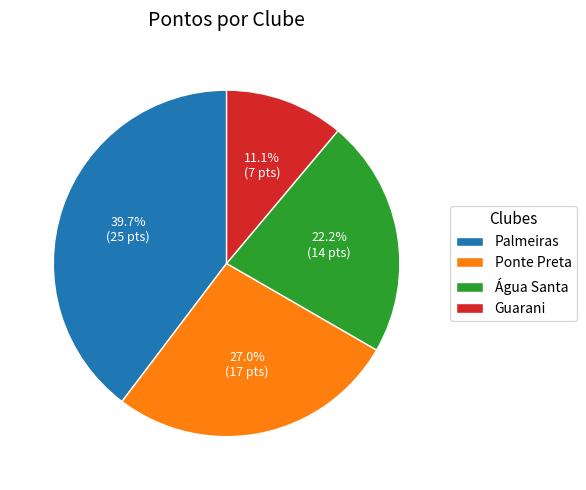

Is it true that Palmeiras is 52% of the pie?

False